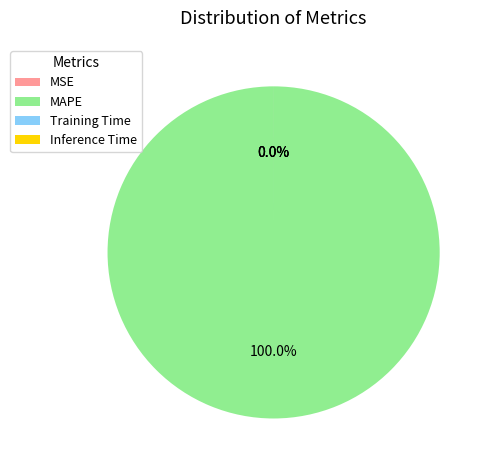

Rank the categories by value from highest to lowest.

MAPE, MSE, Training Time, Inference Time